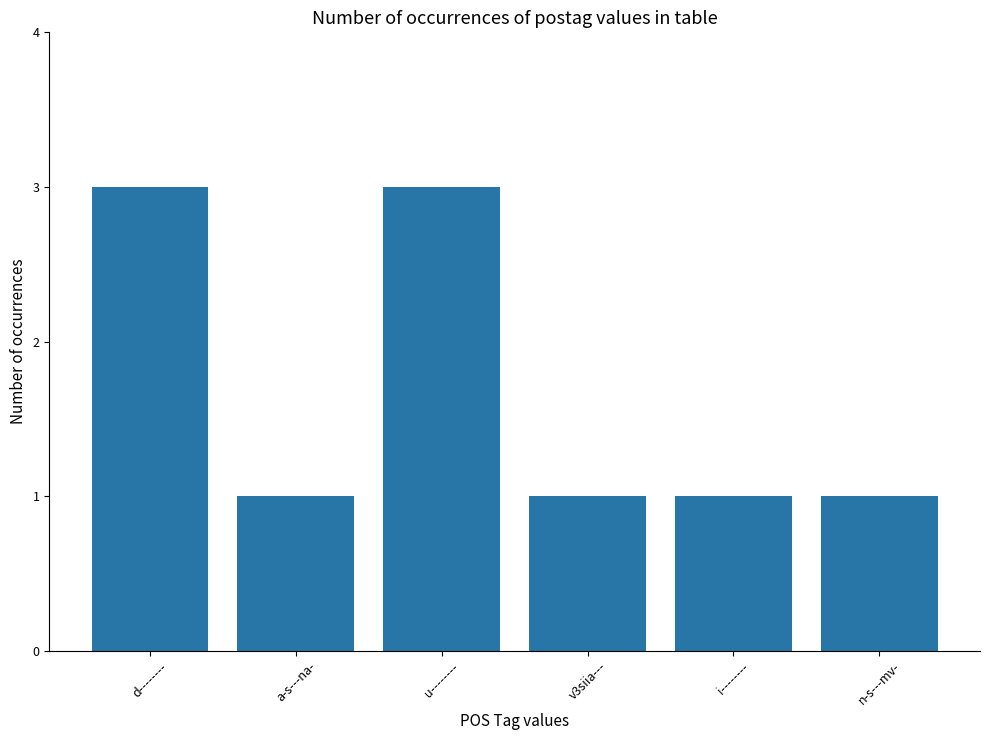

Reading right to left, what are all the values shown in this chart?

n-s---mv-=1	i--------=1	v3siia---=1	u--------=3	a-s---na-=1	d--------=3